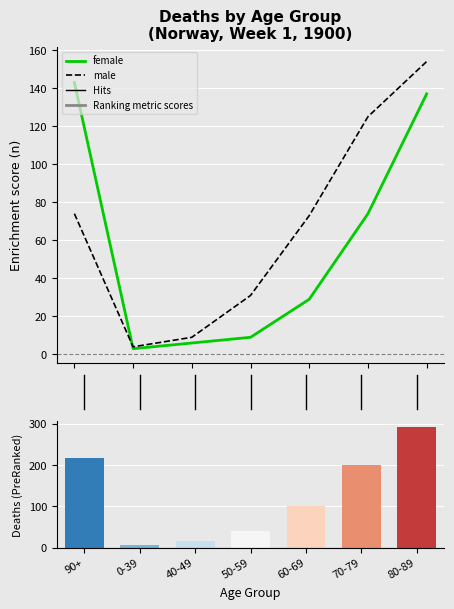

Does the chart contain any negative values?

No